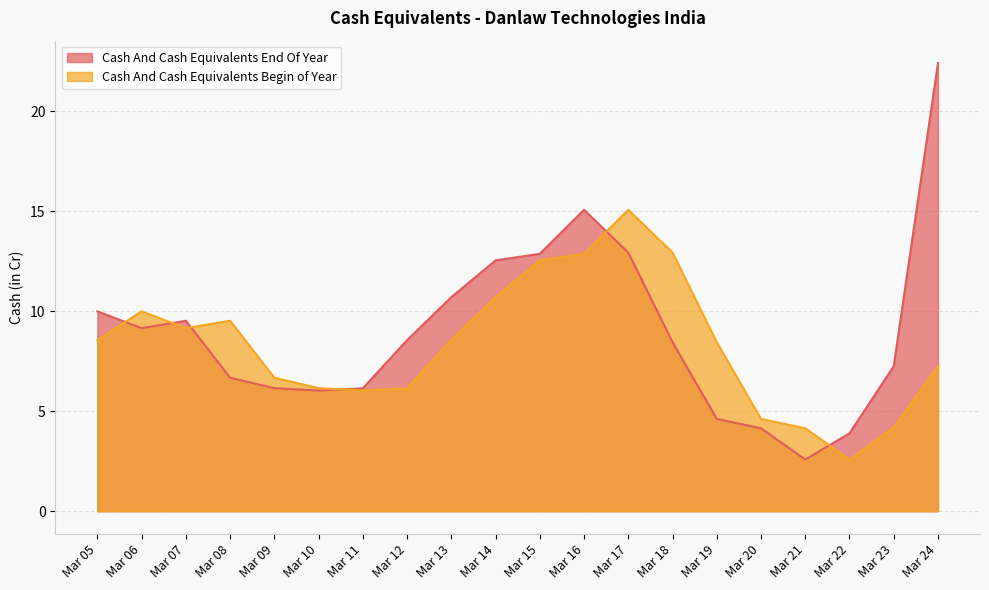

Between which two adjacent categories do Cash And Cash Equivalents Begin of Year and Cash And Cash Equivalents End Of Year first intersect?

Mar 05 and Mar 06